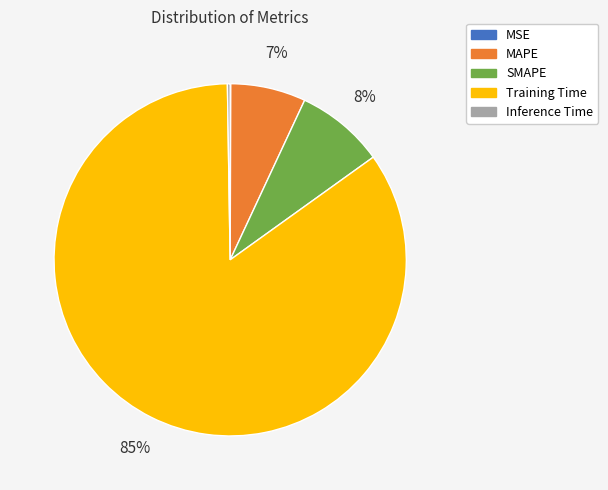

What is the majority slice?

Training Time